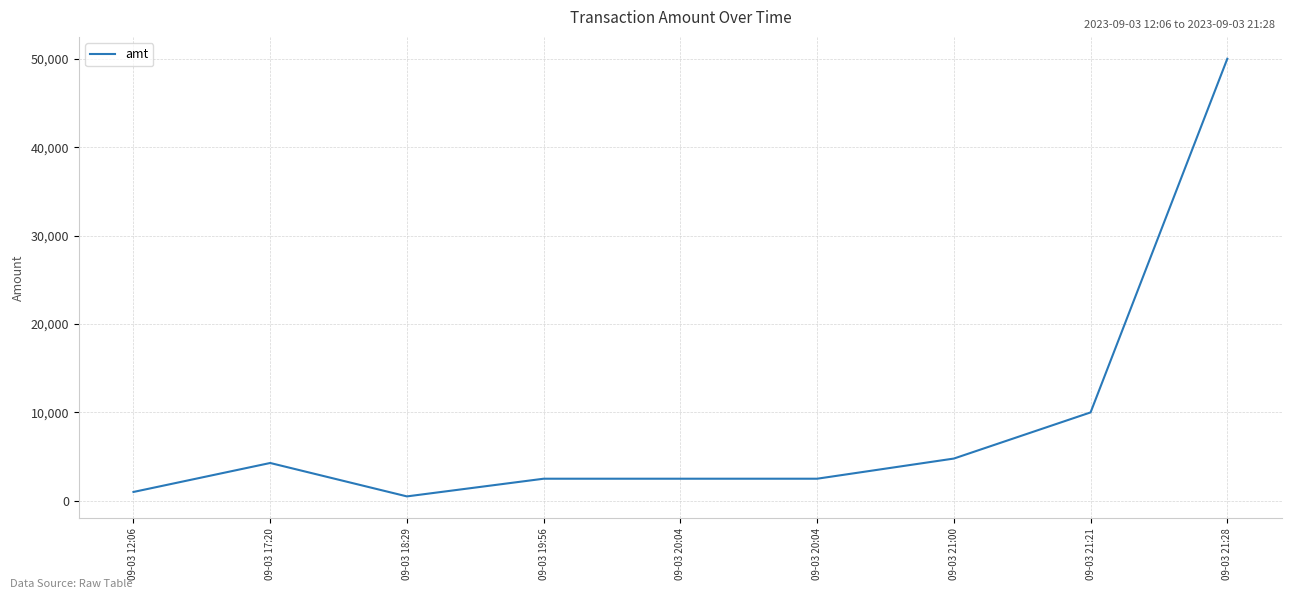

What is the value of the 2nd point from the left?

4279.0